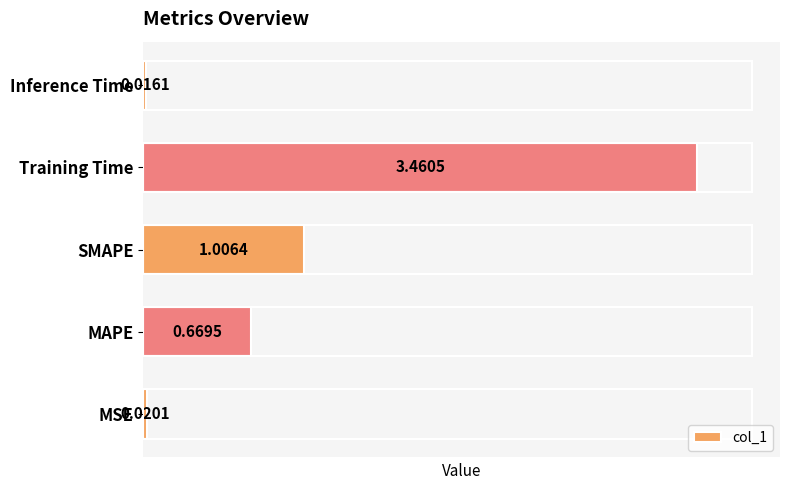

Rank the categories by value from lowest to highest.

Inference Time, MSE, MAPE, SMAPE, Training Time